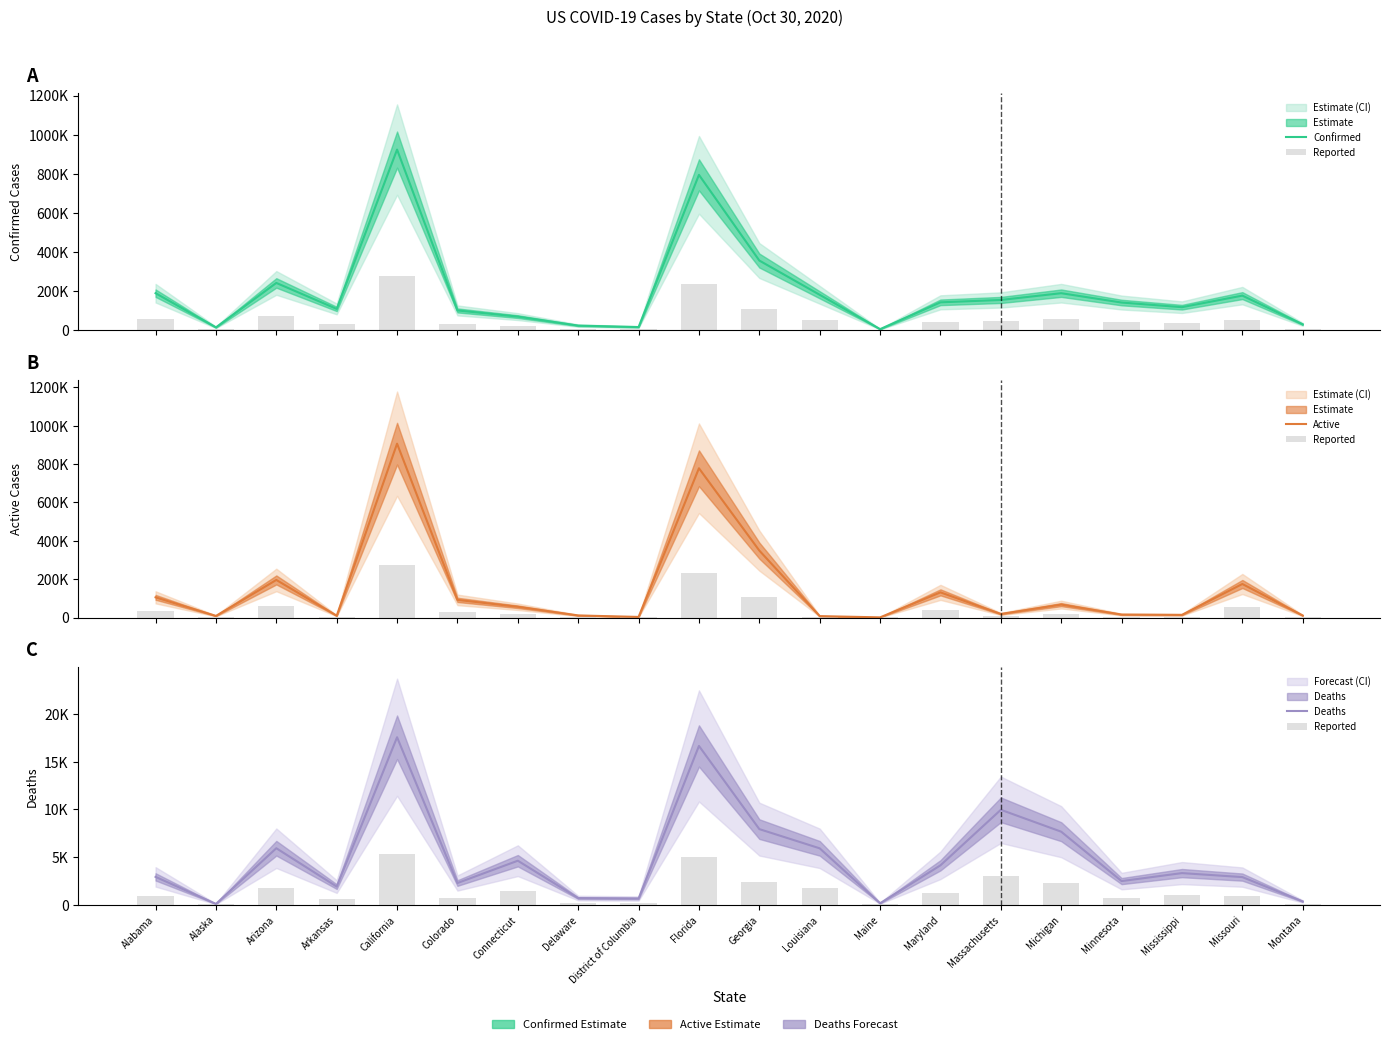

At Montana, list the series in order from smallest to largest.

Reported, Deaths, Active, Confirmed